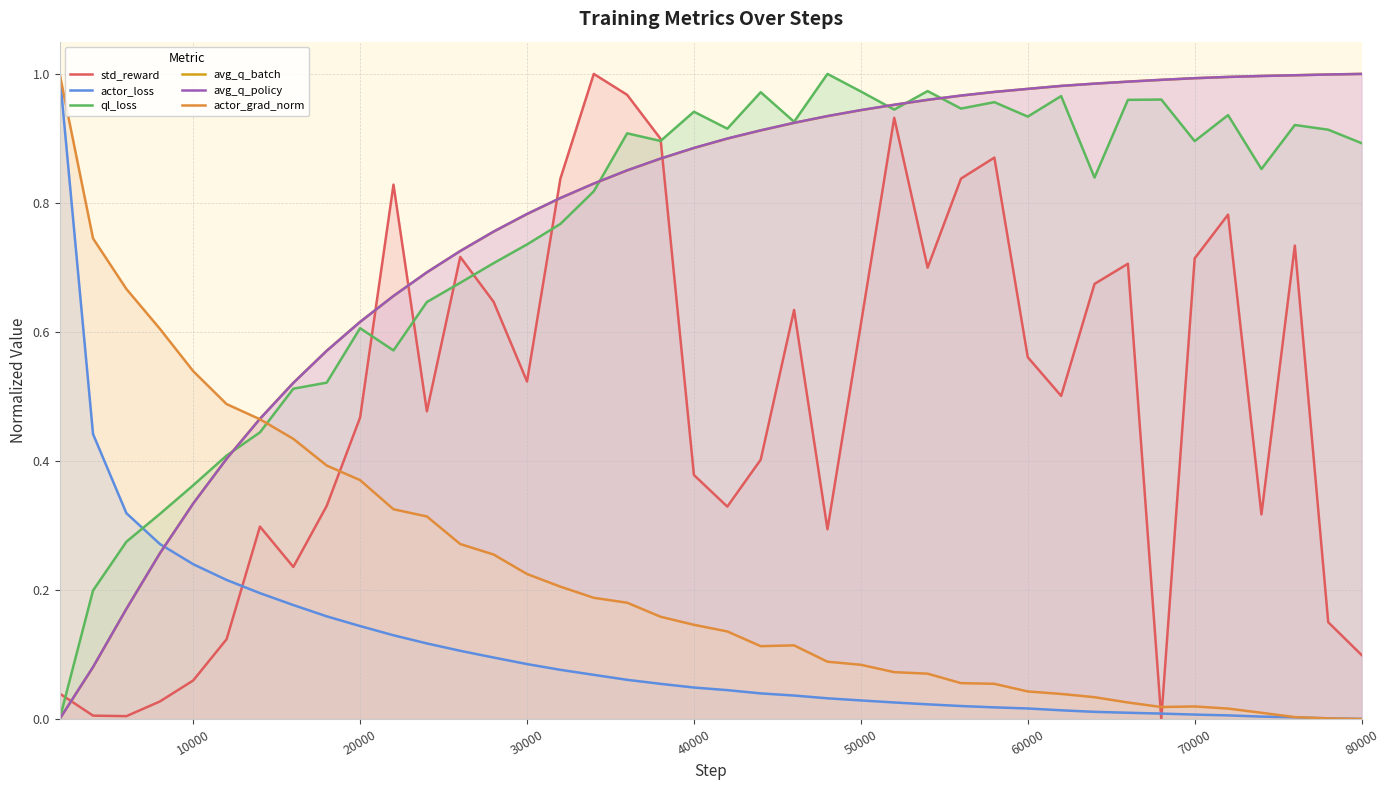

Where is actor_loss nearest to the value 0?

80000